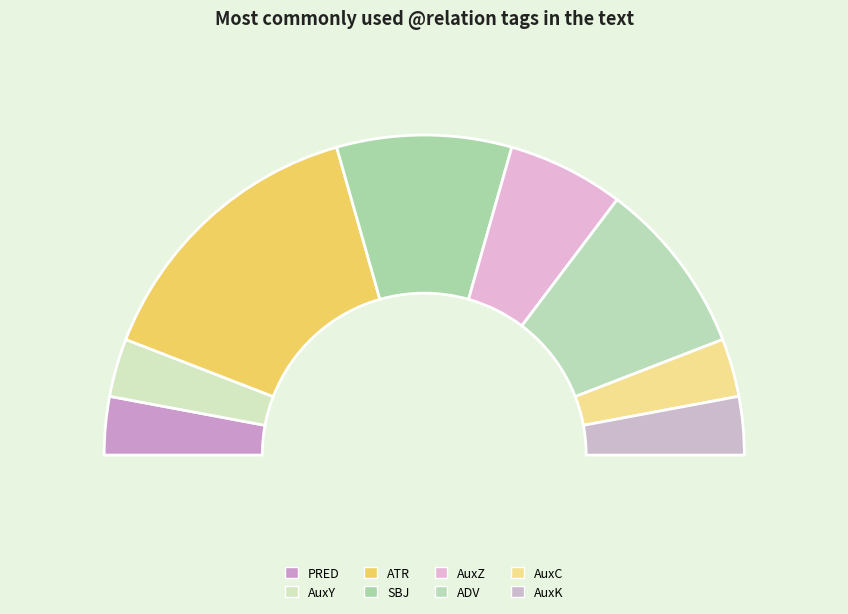

What percentage is the AuxY slice, to the nearest percent?

6%